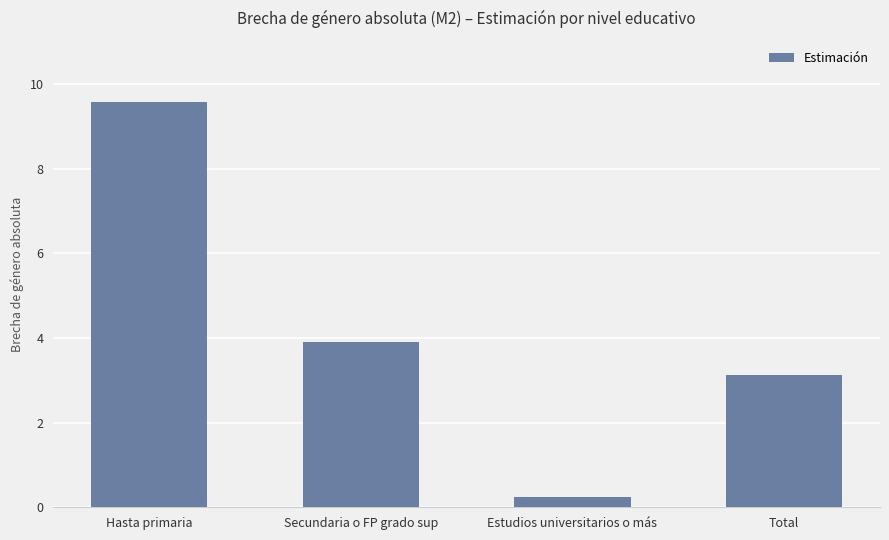

Where does the data first go above 3?

Hasta primaria